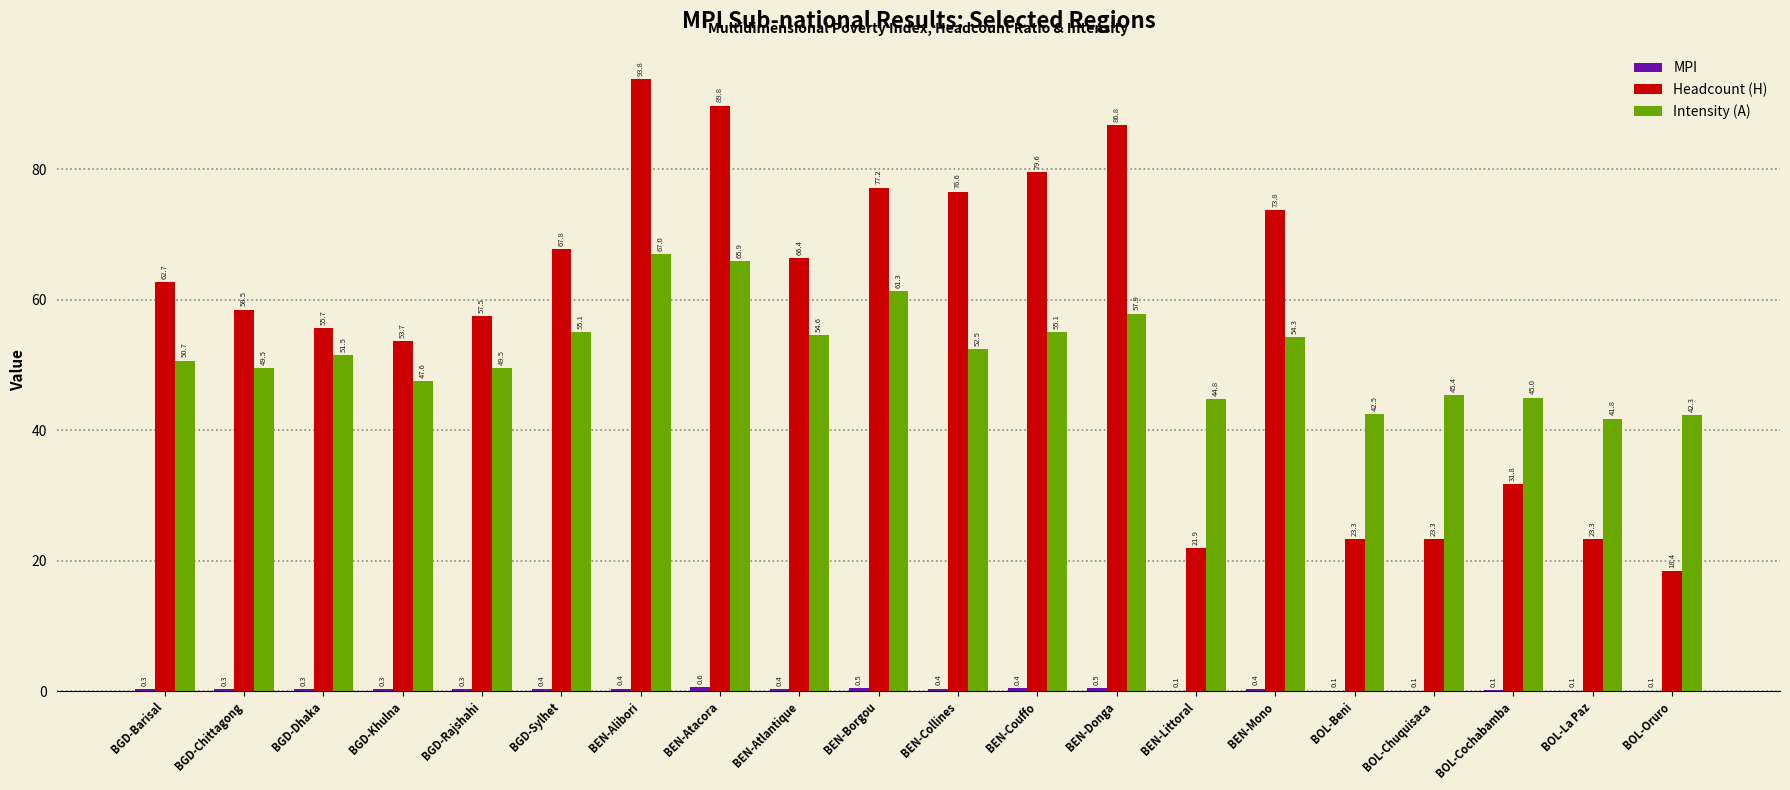

At which label is Headcount (H) closest to 56?

BGD-Dhaka